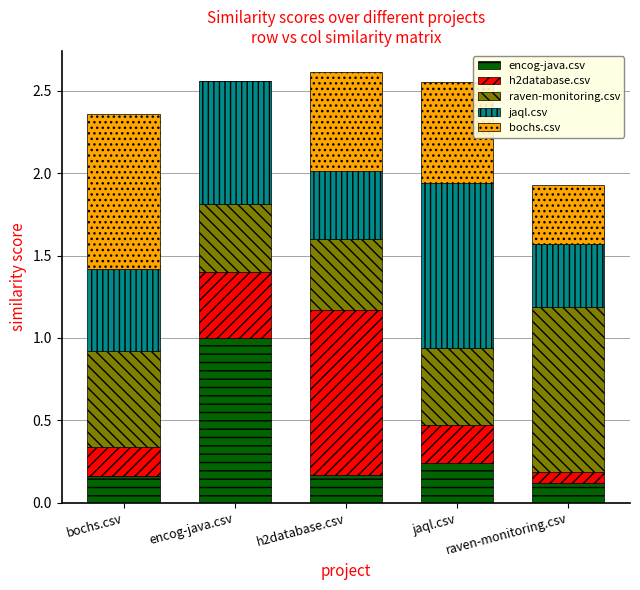

Are the bars grouped side by side (vs. stacked)?

No